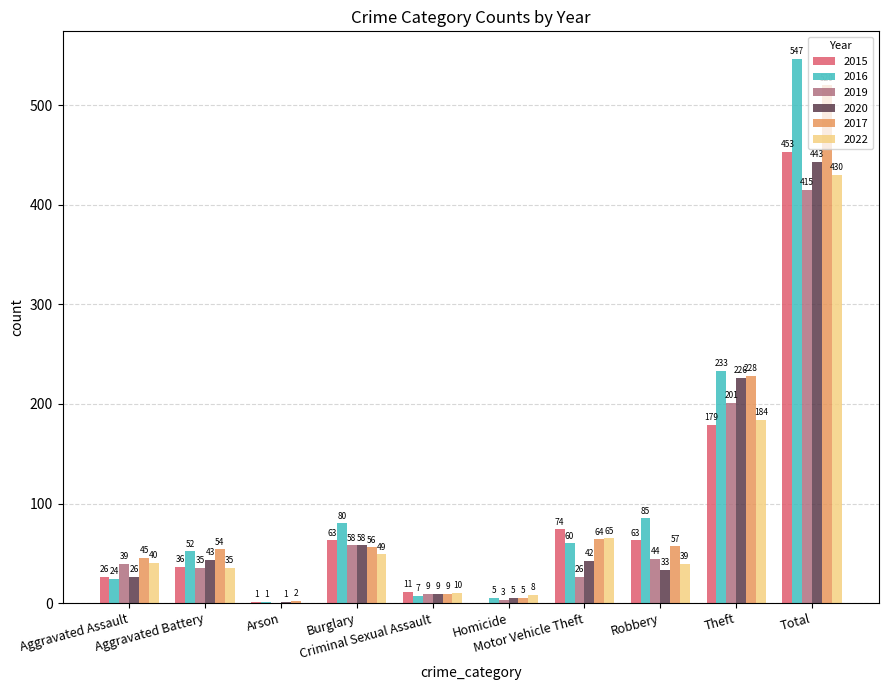

Where is 2015 nearest to the value 226?

Theft